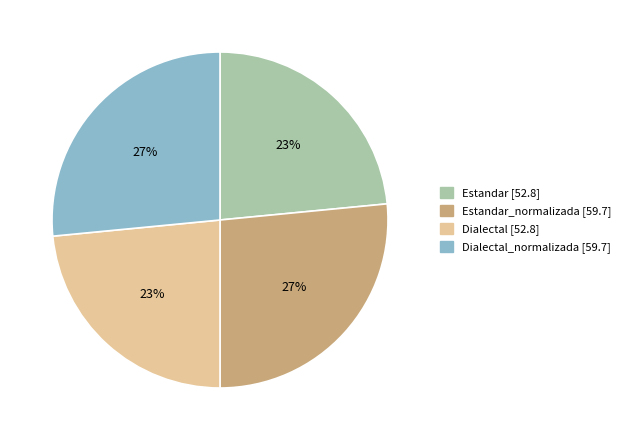

Count the number of slices in the pie.

4